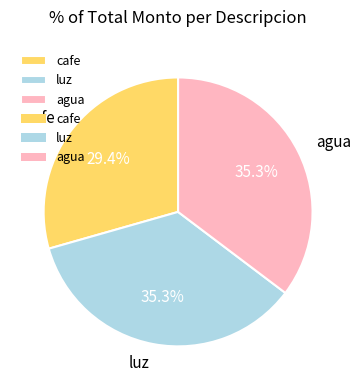

Is it true that agua is 22% of the pie?

False